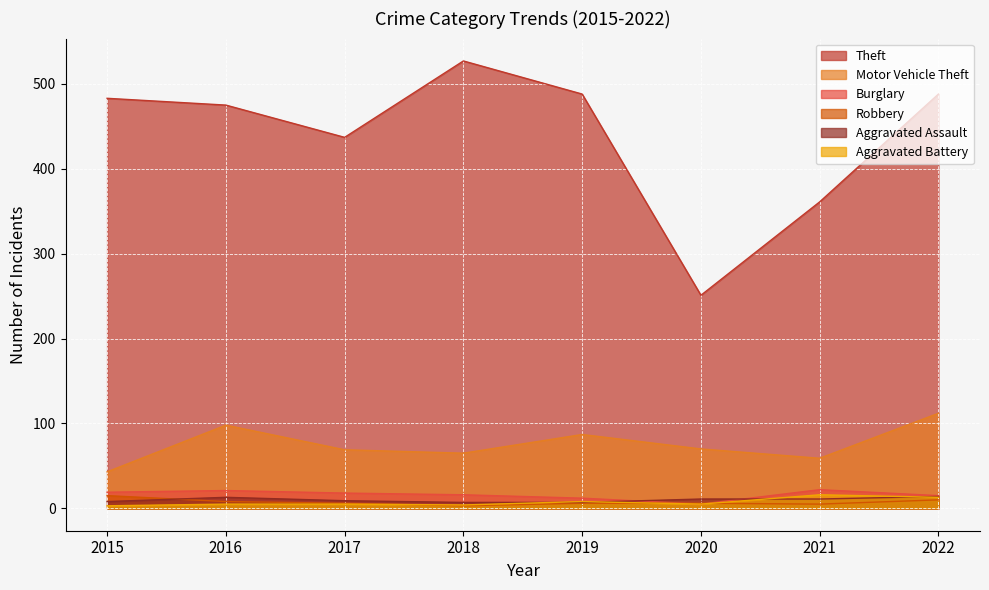

Is the value of Burglary at 2021 greater than the value of Aggravated Battery at 2019?

Yes